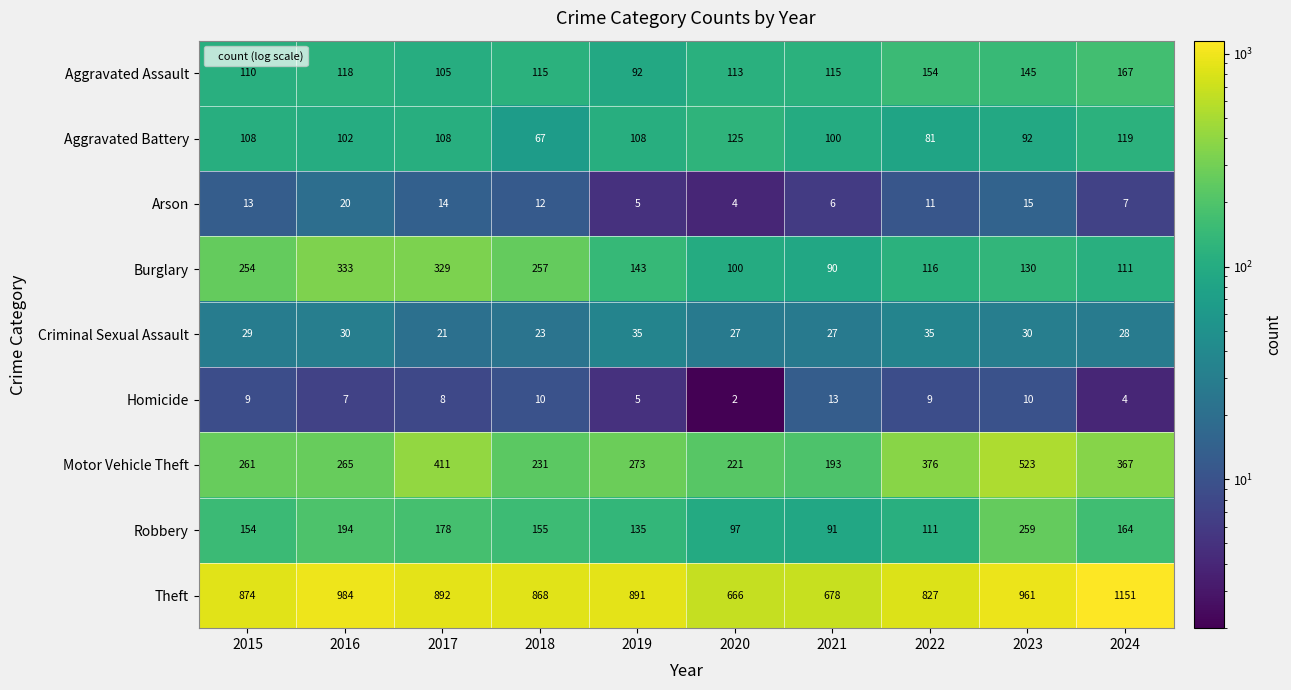

True or false: Theft has a value of 874 at 2015.

True